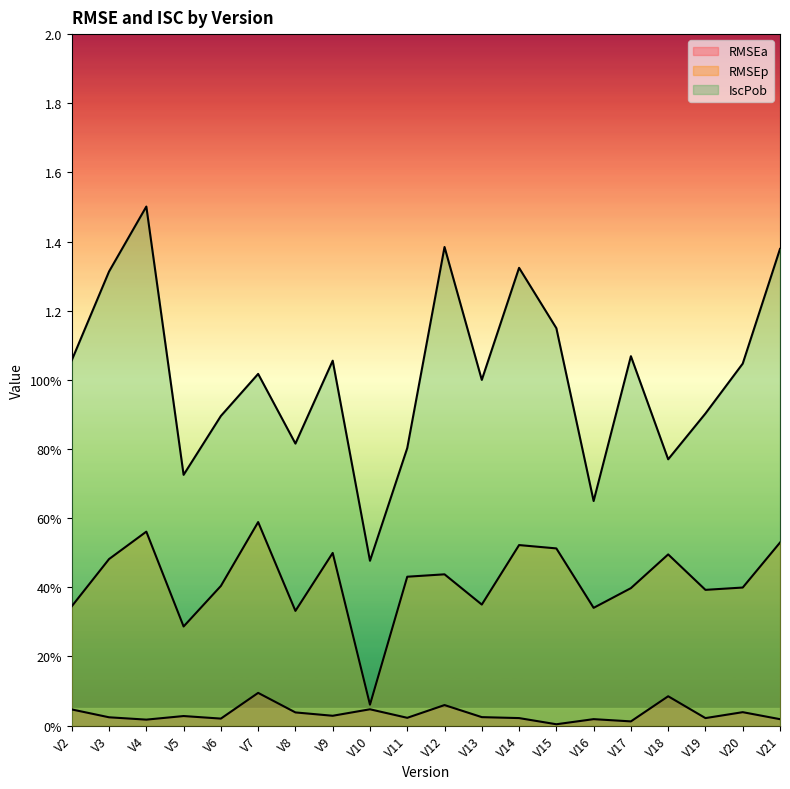

How many data points in IscPob are above 1?

11